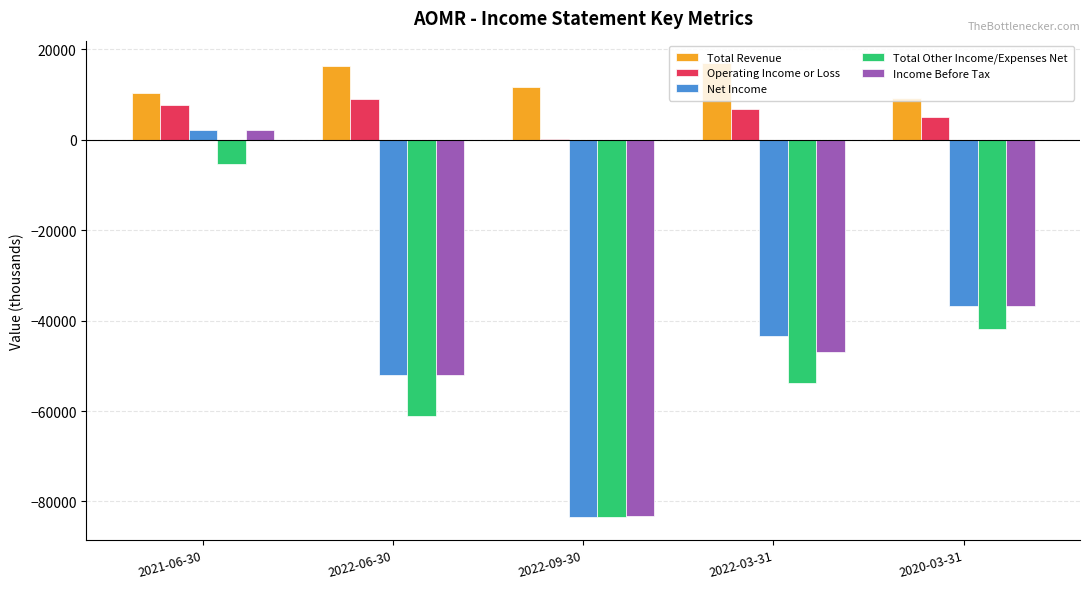

Which series changed the most between 2022-09-30 and 2022-03-31?

Net Income